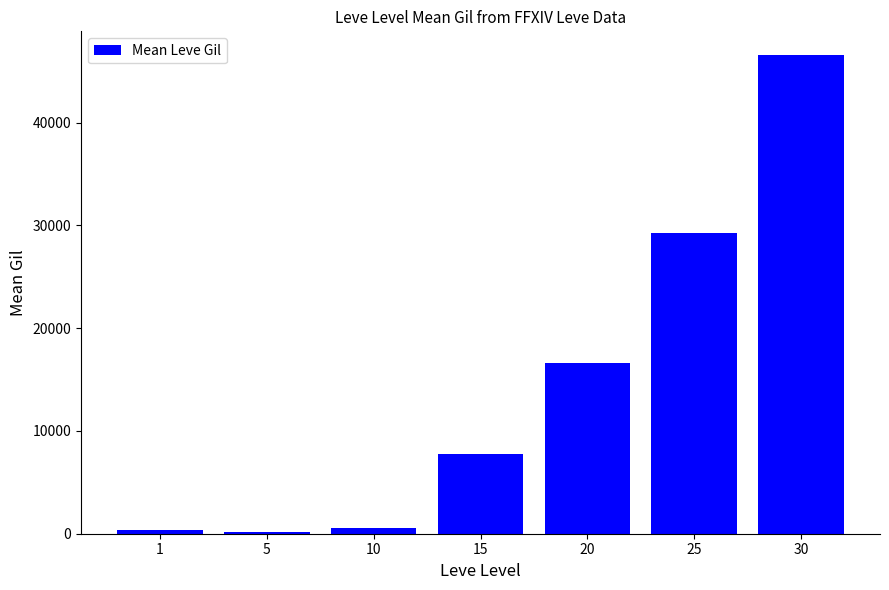

What value does the data have at 5, to the nearest 10?

200